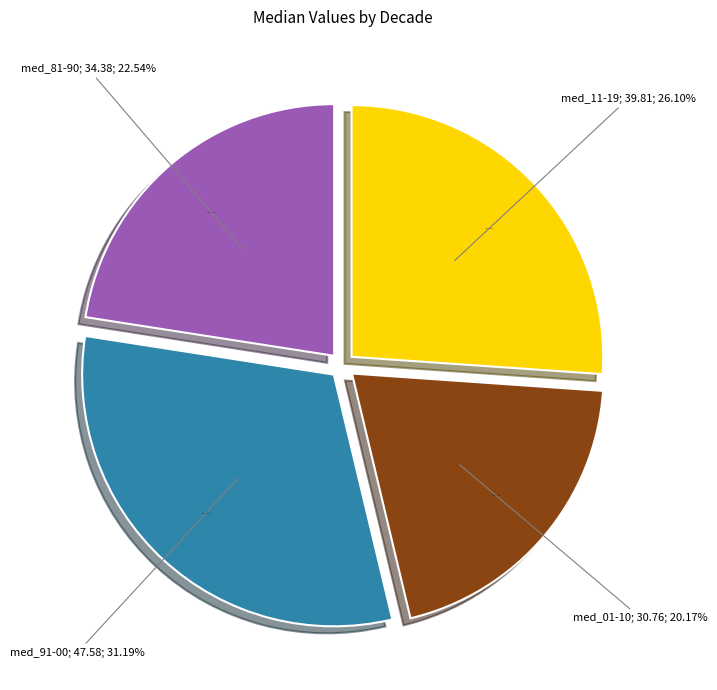

Rank the categories by value from highest to lowest.

med_91-00, med_11-19, med_81-90, med_01-10